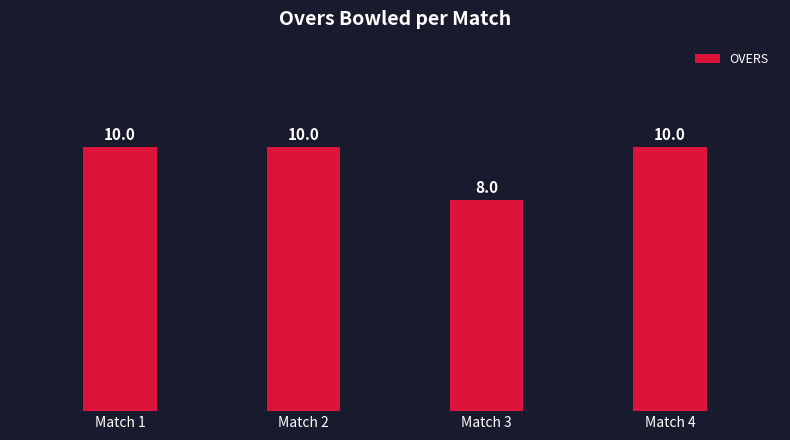

What is the ratio of the value at Match 4 to the value at Match 1?

1.0